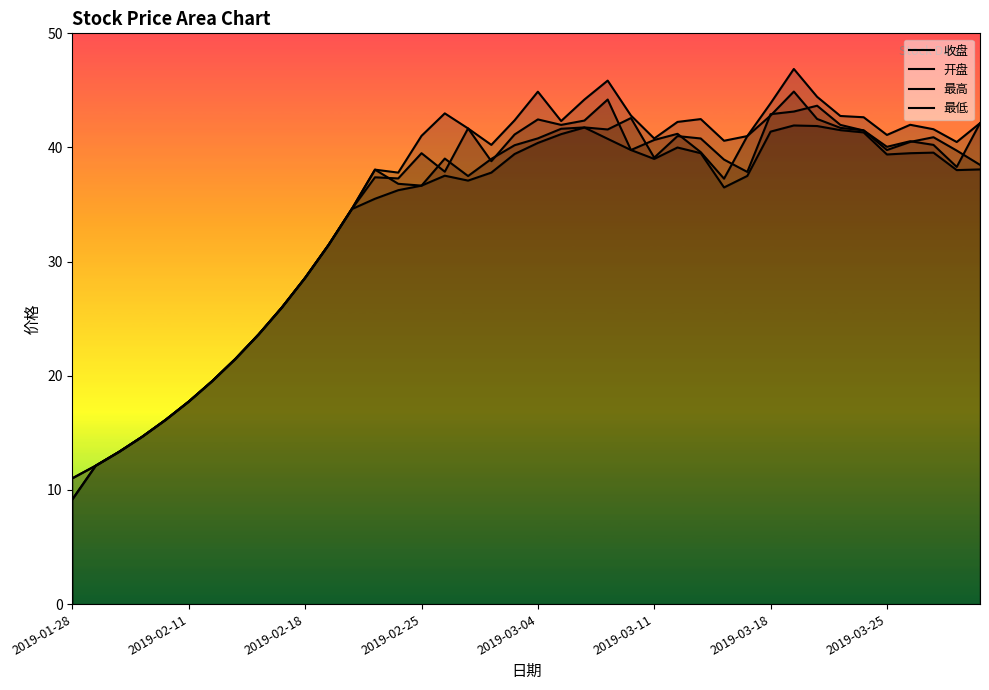

What is the value of the 收盘 point at the 32nd from the left?

44.9